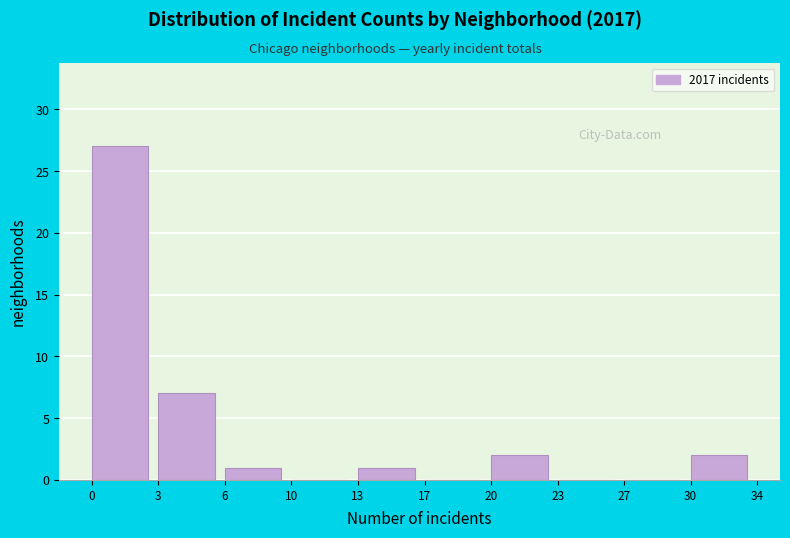

Reading right to left, extract all data points from this chart.

30=2	27=0	23=0	20=2	17=0	13=1	10=0	6=1	3=7	0=27